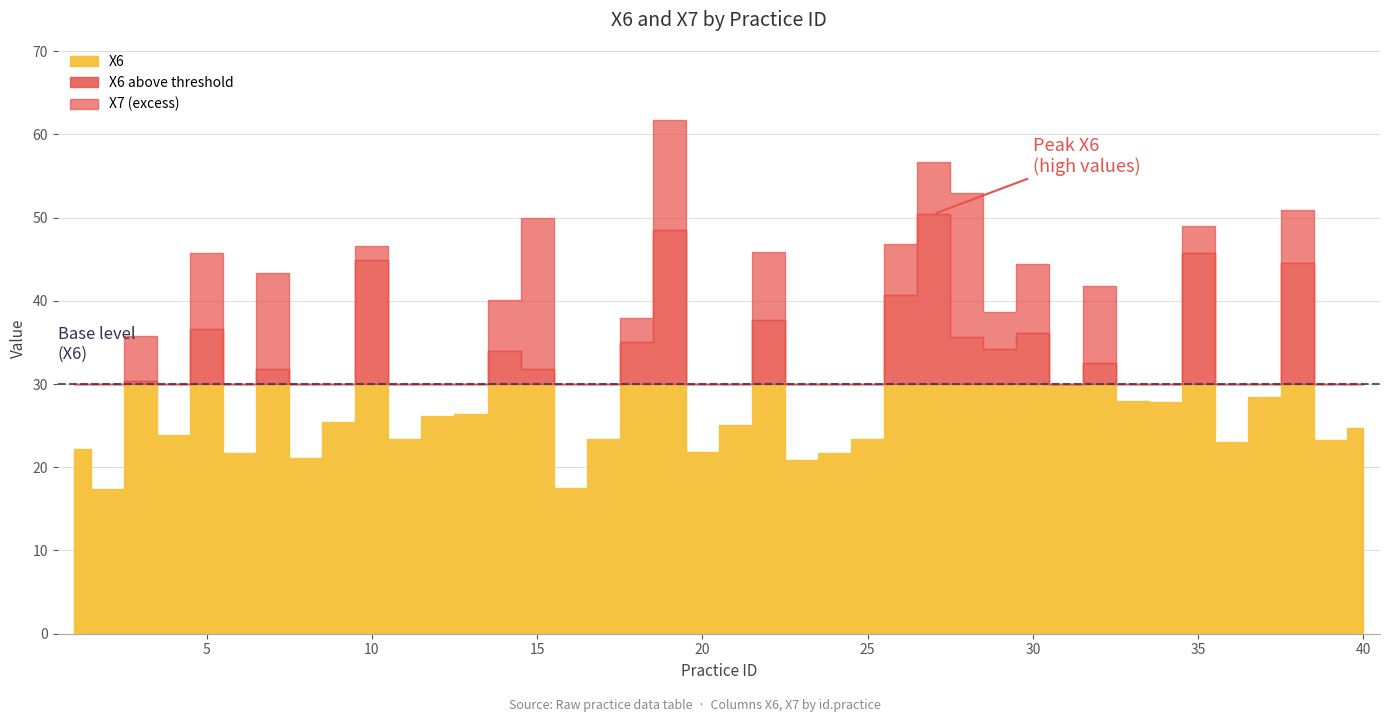

Which series has the largest total across all categories?

X6